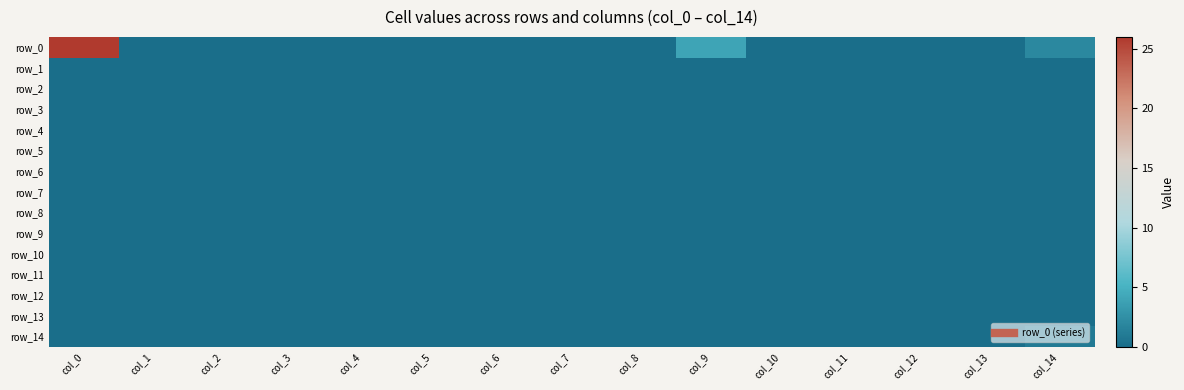

Is the value of row_3 at col_6 greater than the value of row_10 at col_3?

No